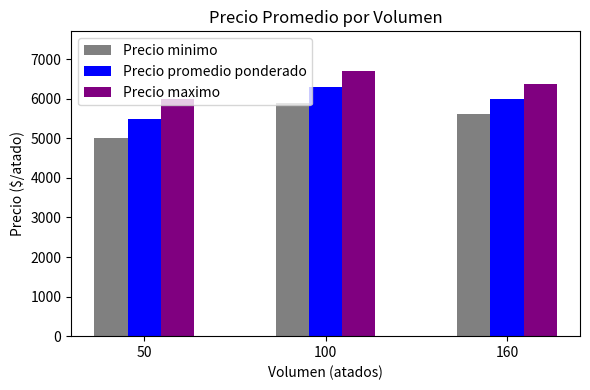

Rank the series by their average value, from lowest to highest.

Precio minimo, Precio promedio ponderado, Precio maximo